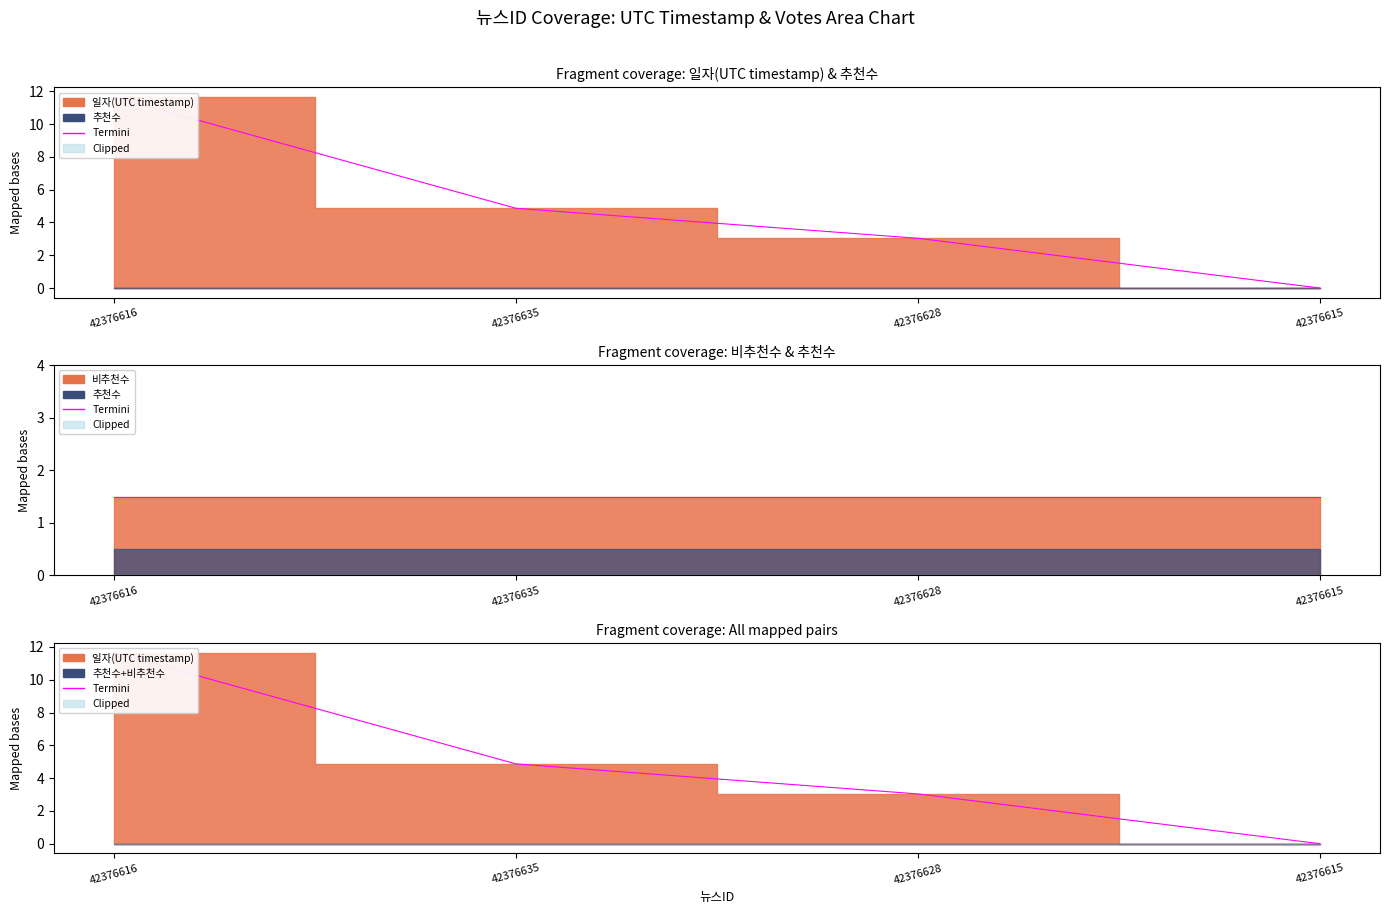

Where is the data nearest to the value 5?

42376635